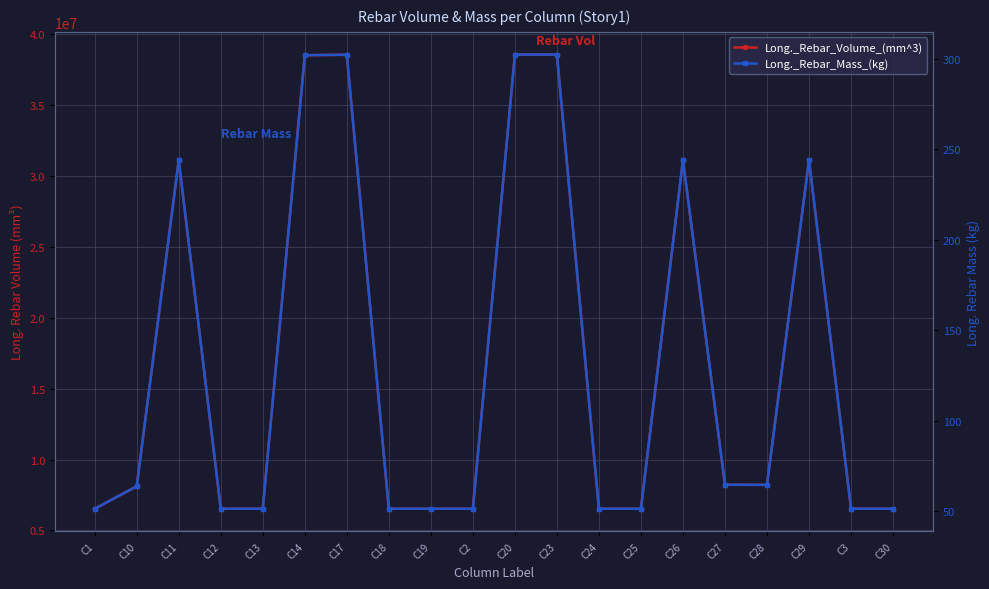

True or false: Long._Rebar_Mass_(kg) and Long._Rebar_Volume_(mm^3) intersect in this chart.

False